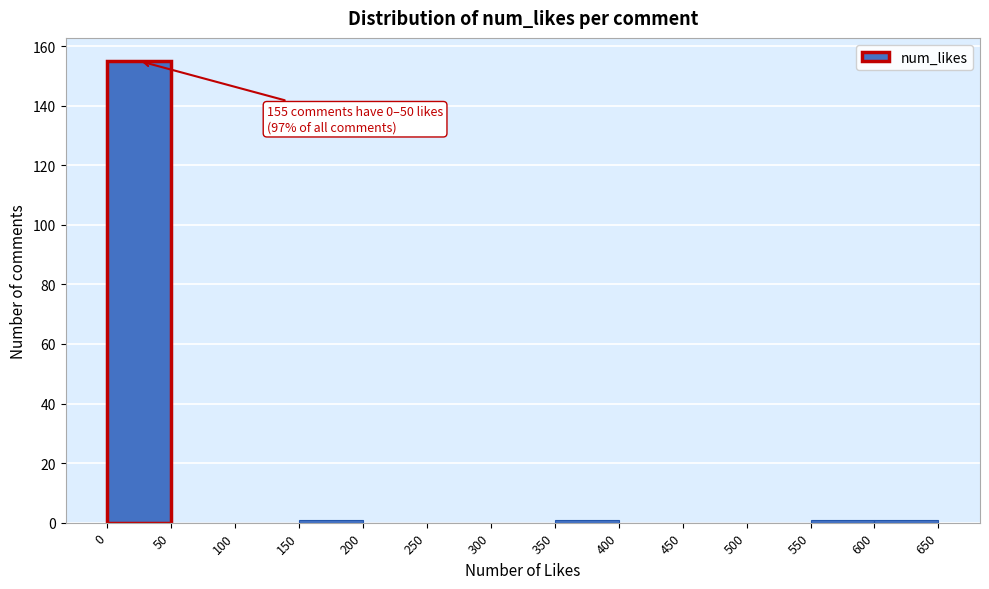

Which range on the x-axis has the tallest bar?

0 to 50